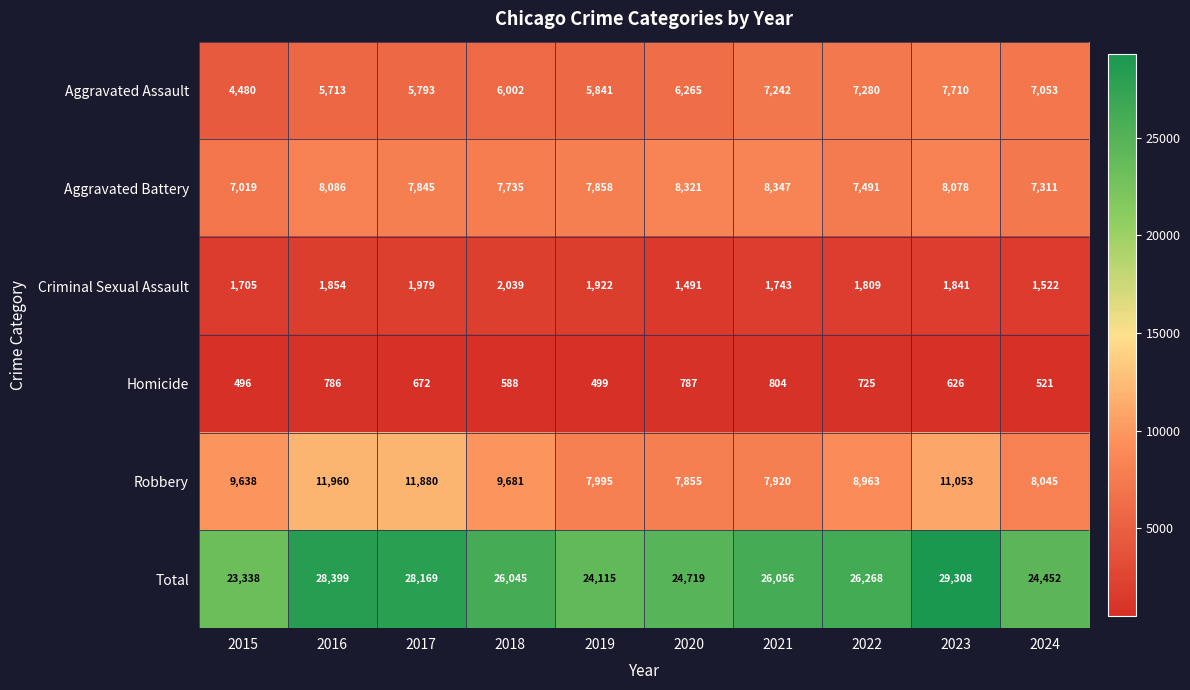

What is the sum of all Homicide values?

6504